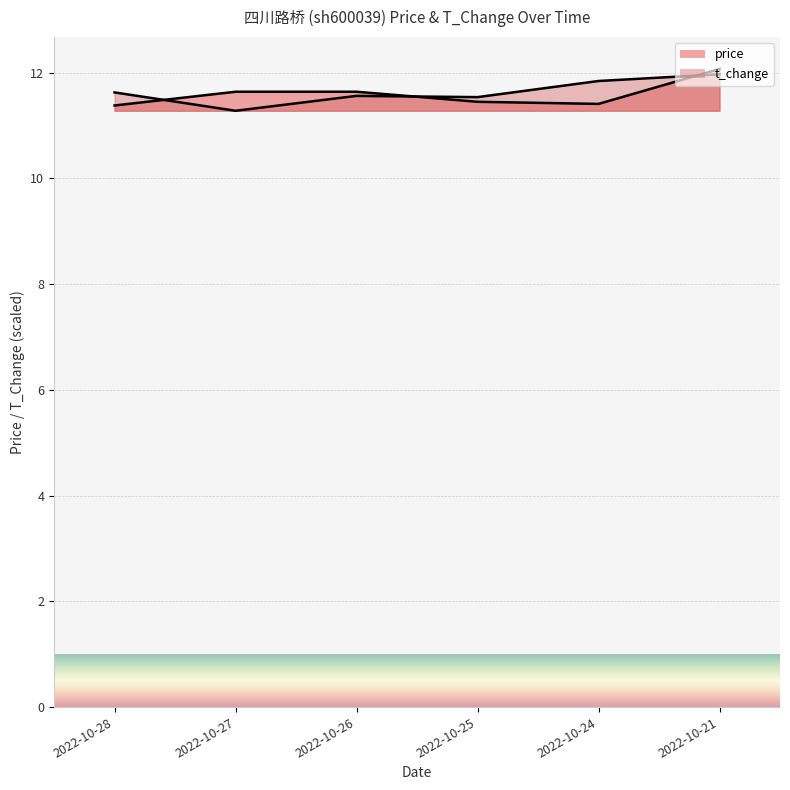

Does the chart display data point markers on the line(s)?

No